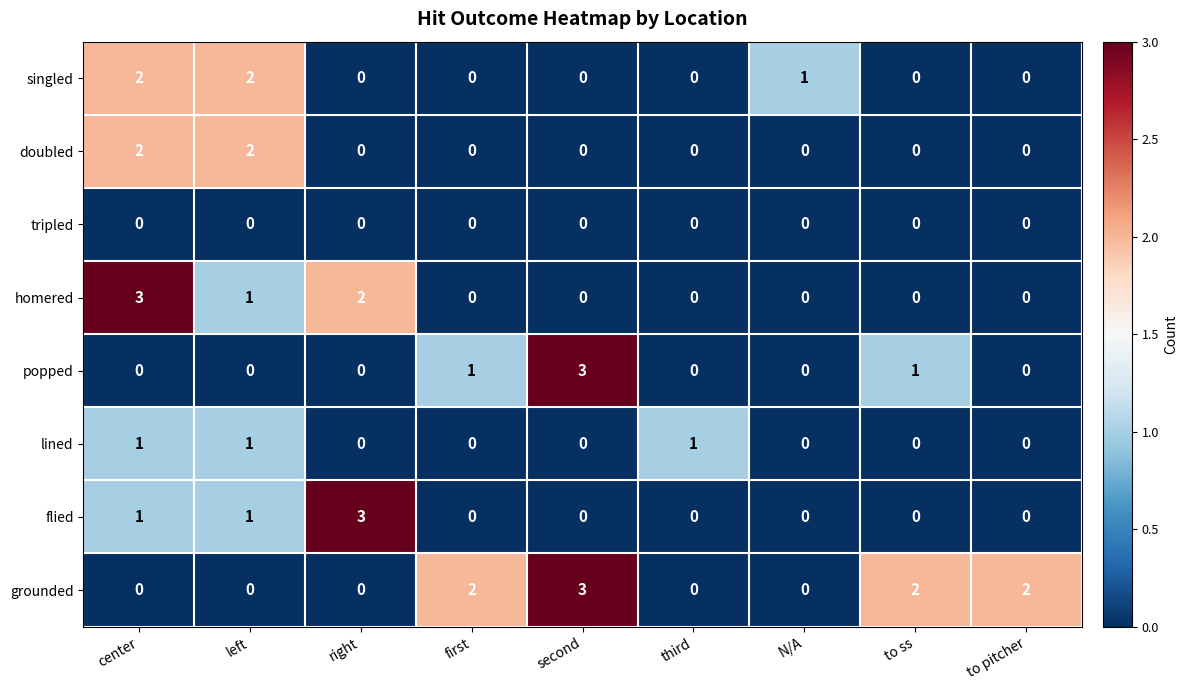

At which label is singled closest to 1?

N/A